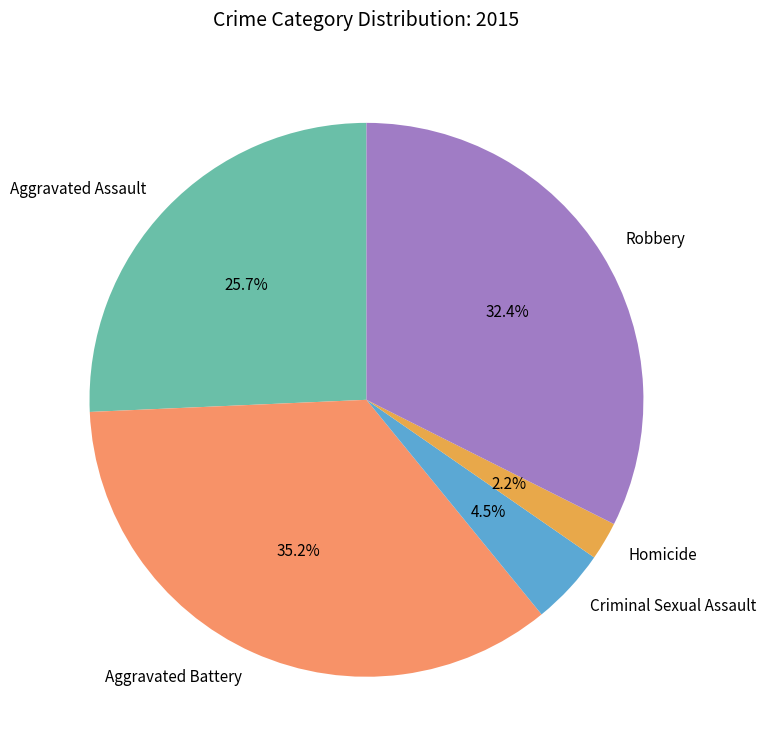

How much of the chart is everything except Aggravated Assault?

74.3%